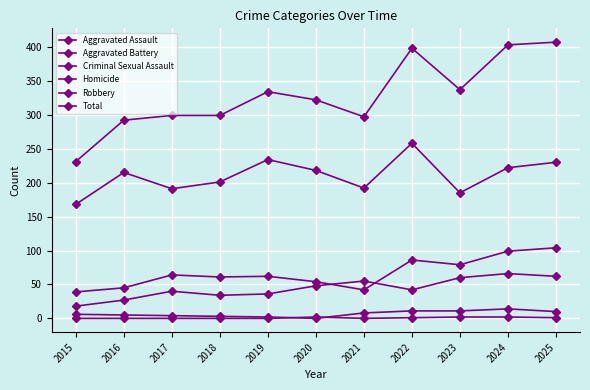

How many categories are shown in the chart?

11